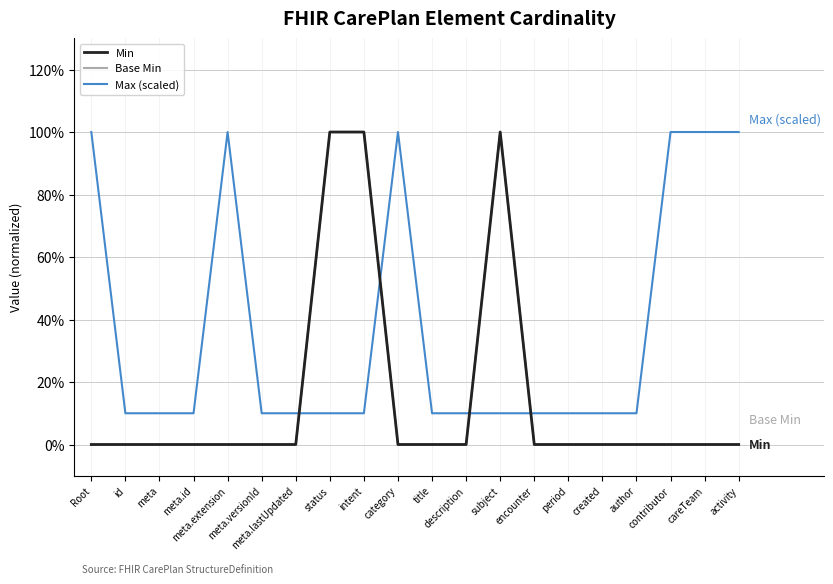

Rank the series by their maximum value, from lowest to highest.

Min, Base Min, Max (scaled)